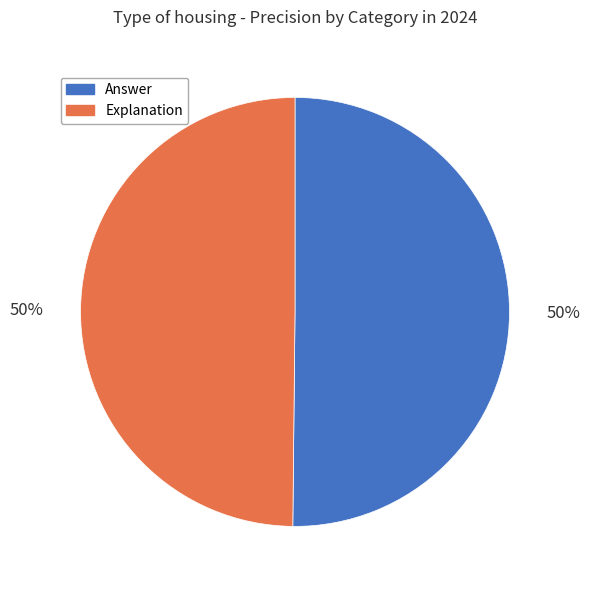

How many slices are in this pie chart?

2